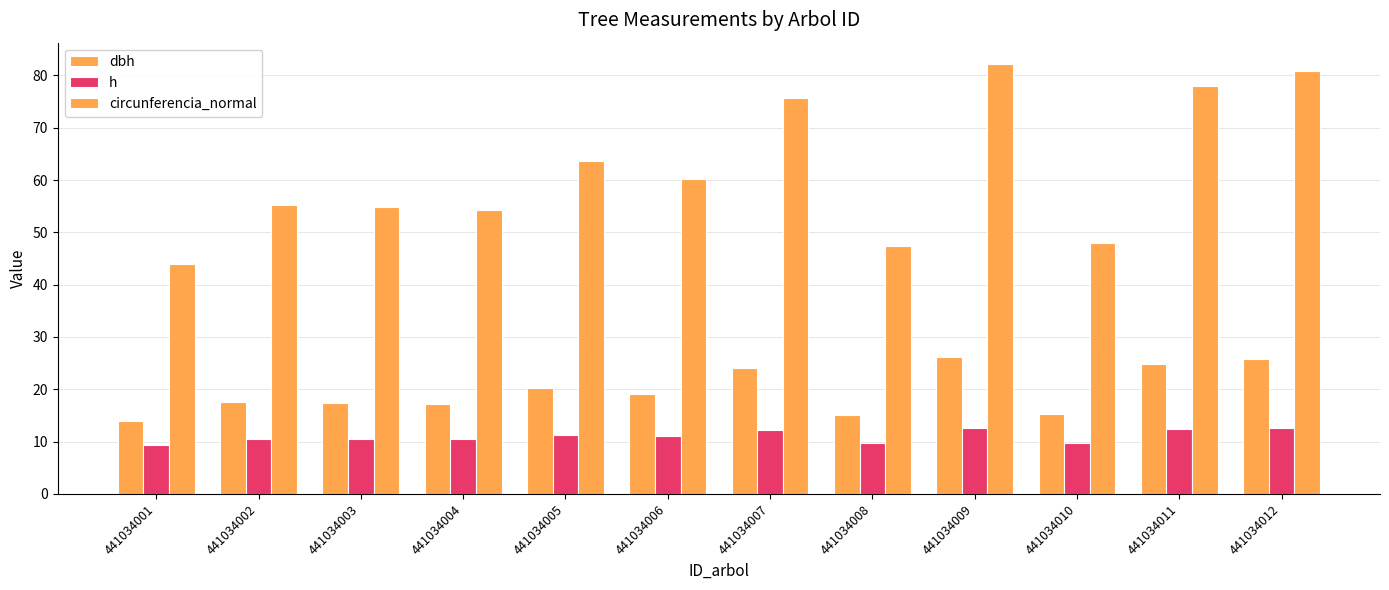

Is it true that h equals 15.8 at 441034010?

False